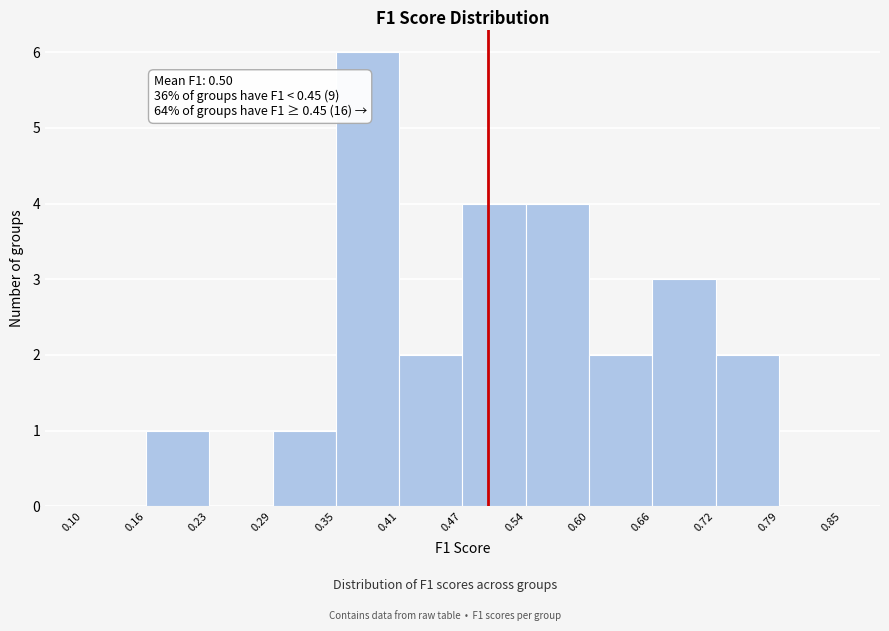

Over which range of the x-axis is the bar tallest?

0.35 to 0.41